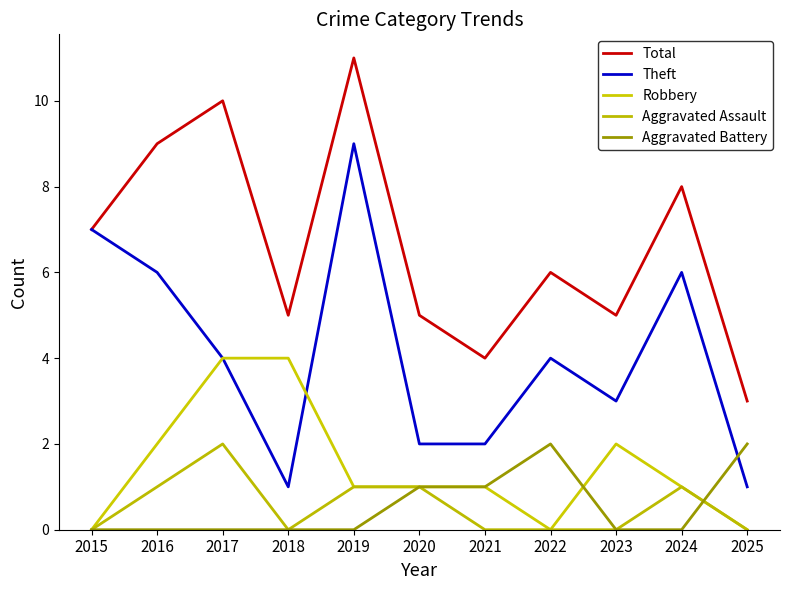

List the labels in order of Robbery value, largest first.

2017, 2018, 2016, 2023, 2019, 2020, 2021, 2024, 2015, 2022, 2025